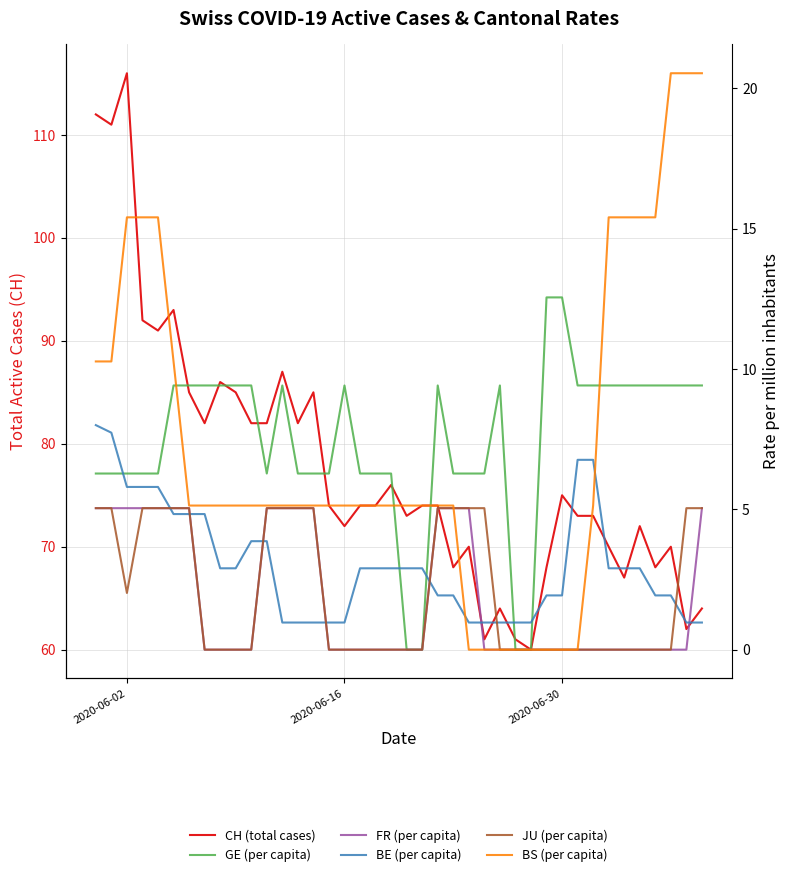

What is the sum of all JU (per capita) values?

82.7